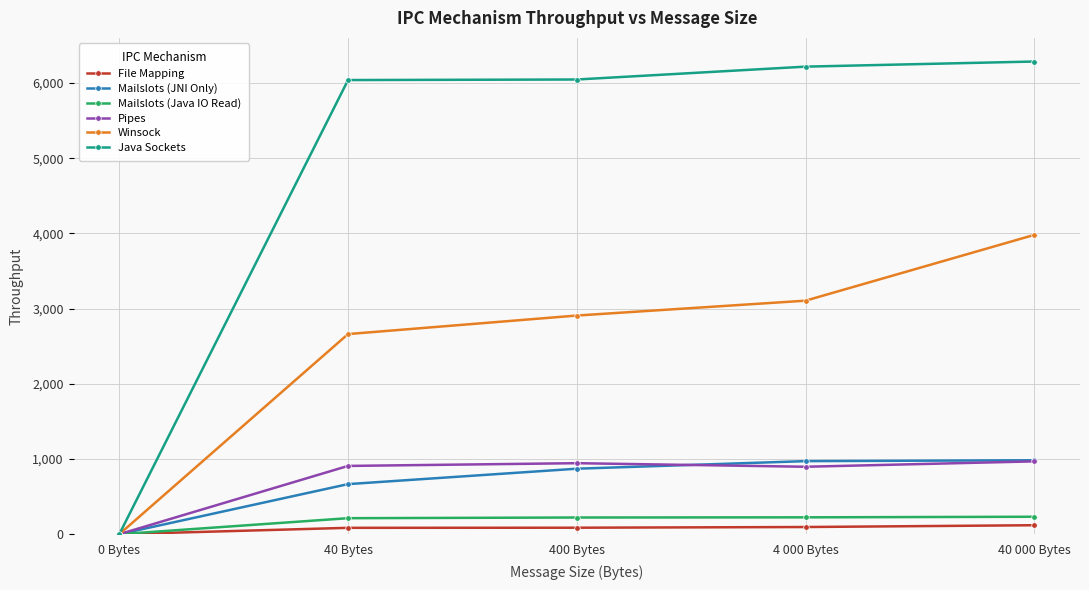

What value does the Mailslots (JNI Only) series have at 400 Bytes?

870.9